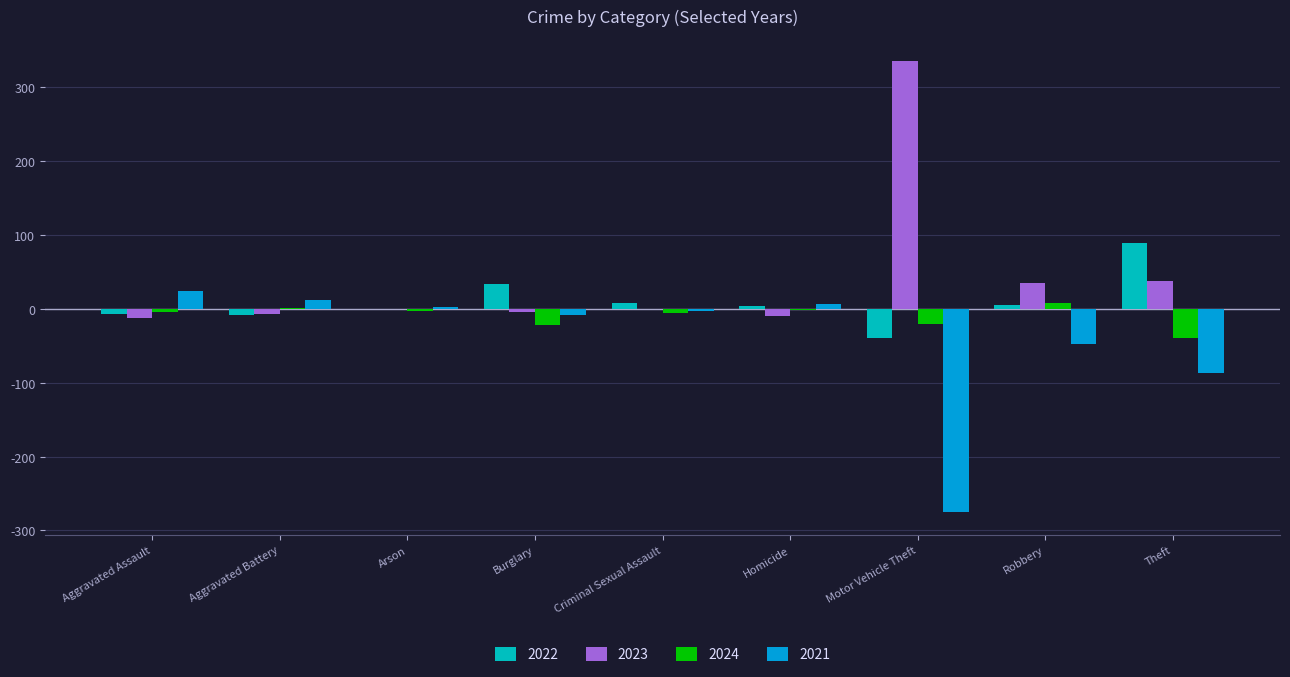

Which series changed the most between Motor Vehicle Theft and Theft?

2023